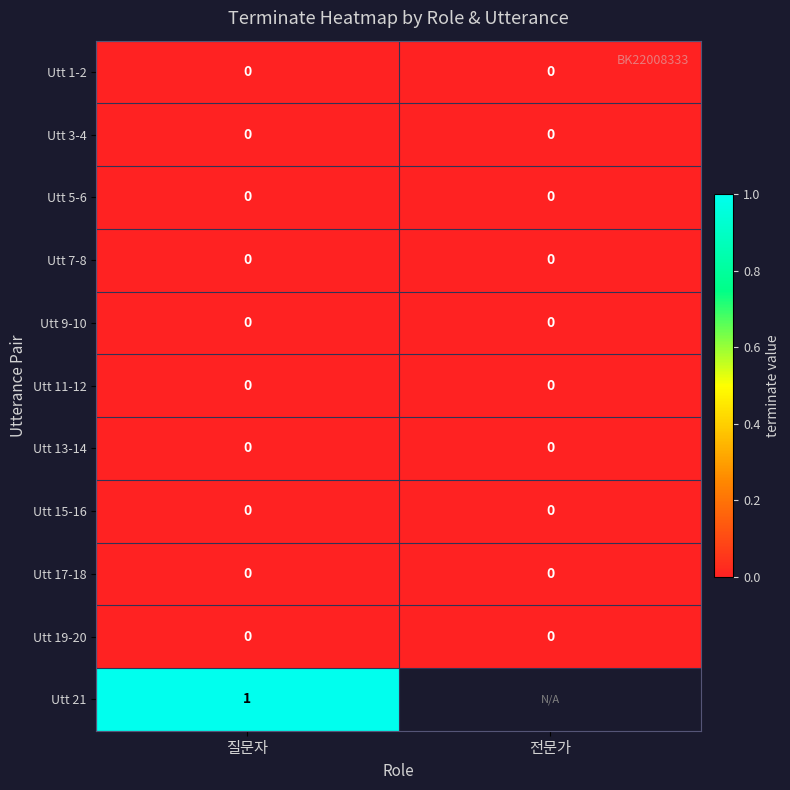

True or false: Utt 1-2 has a value of 0 at 질문자.

True